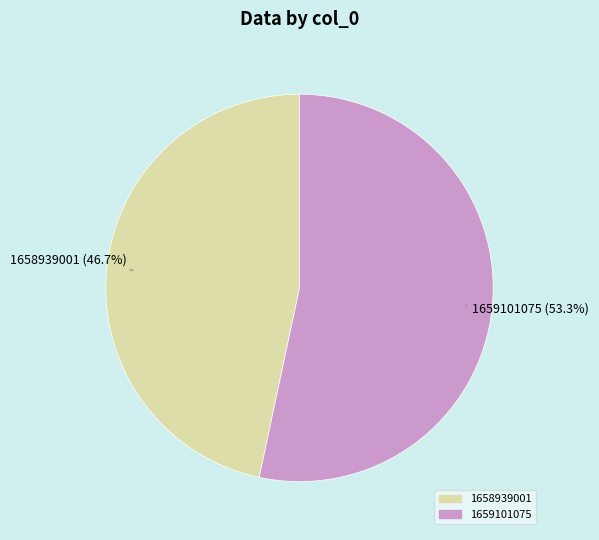

To the nearest percent, what is the average slice percentage?

50%